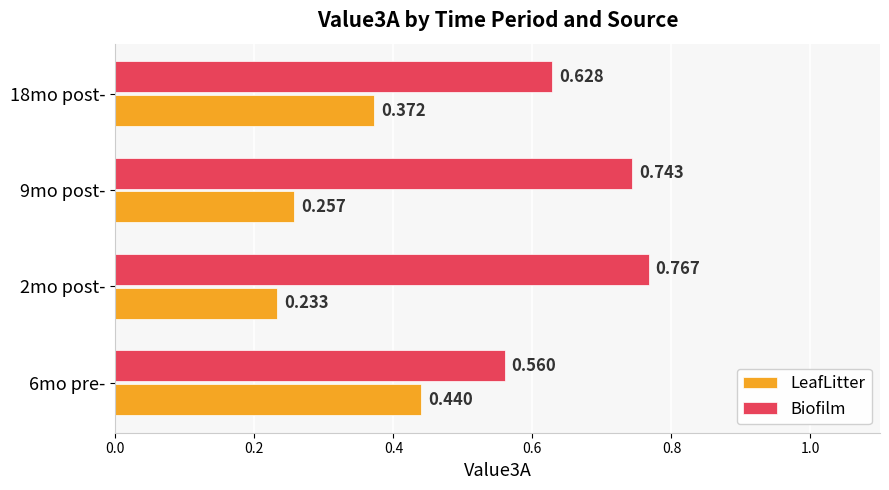

Which series has the largest total across all categories?

Biofilm